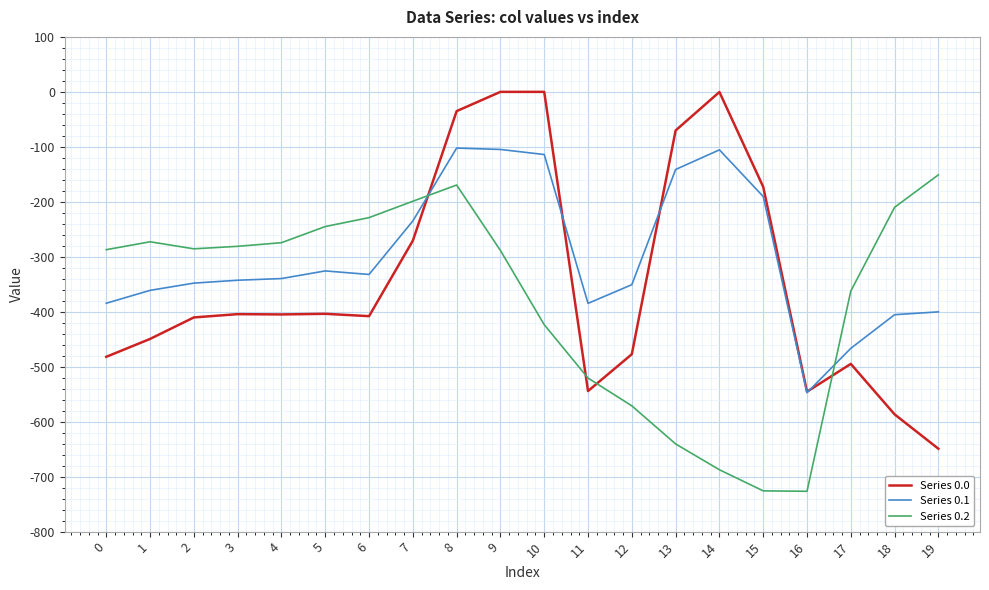

The Series 0.0 series shows -343.2 at 19. True or false?

False